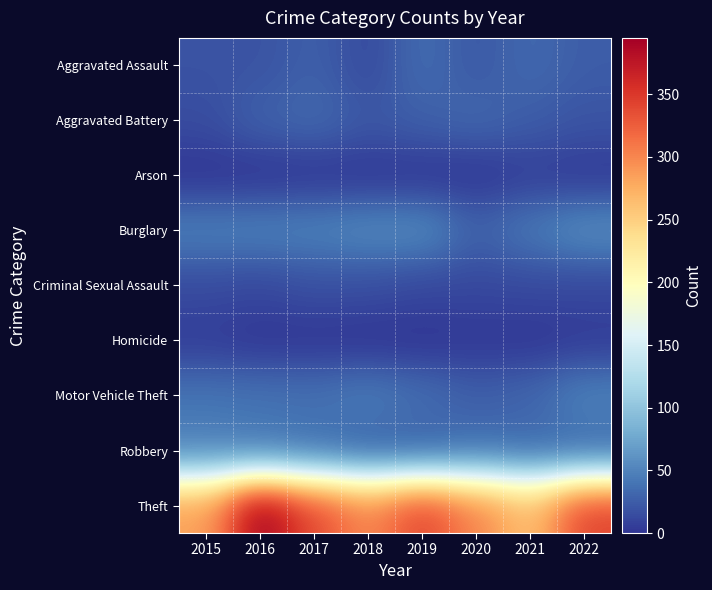

Reading left to right, what are all the values shown in this chart?

Aggravated Assault: 2015=19	2016=19	2017=27	2018=13	2019=35	2020=22	2021=33	2022=25
Aggravated Battery: 2015=15	2016=28	2017=33	2018=22	2019=27	2020=32	2021=25	2022=20
Arson: 2015=0	2016=0	2017=1	2018=1	2019=1	2020=1	2021=6	2022=3
Burglary: 2015=47	2016=48	2017=49	2018=54	2019=55	2020=28	2021=43	2022=57
Criminal Sexual Assault: 2015=14	2016=12	2017=17	2018=16	2019=12	2020=12	2021=13	2022=12
Homicide: 2015=5	2016=1	2017=1	2018=0	2019=0	2020=2	2021=1	2022=4
Motor Vehicle Theft: 2015=40	2016=39	2017=38	2018=45	2019=36	2020=26	2021=31	2022=49
Robbery: 2015=48	2016=42	2017=36	2018=26	2019=26	2020=36	2021=32	2022=31
Theft: 2015=284	2016=395	2017=338	2018=300	2019=342	2020=302	2021=262	2022=343